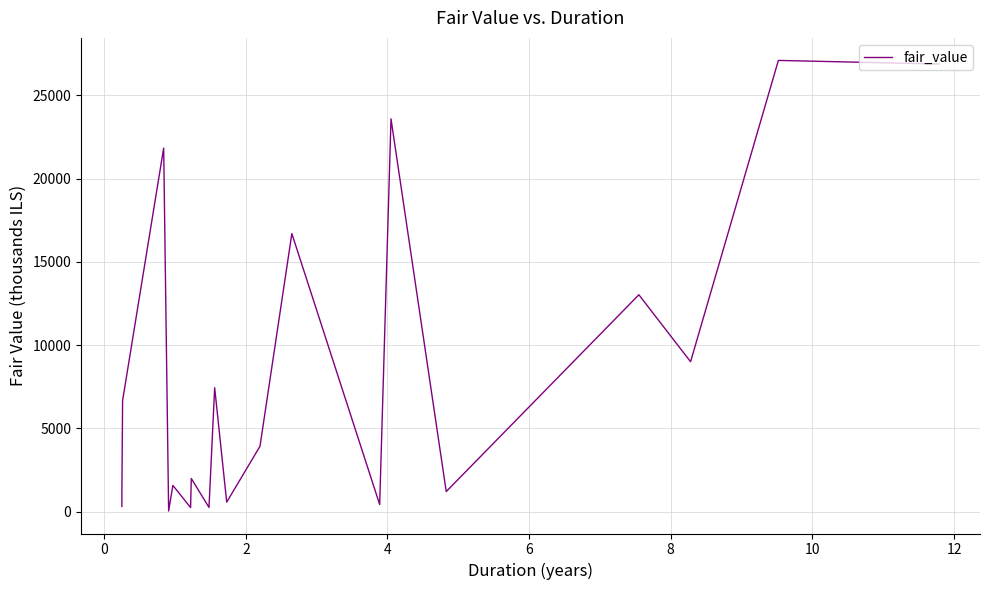

What is the greatest value displayed?

27095.1